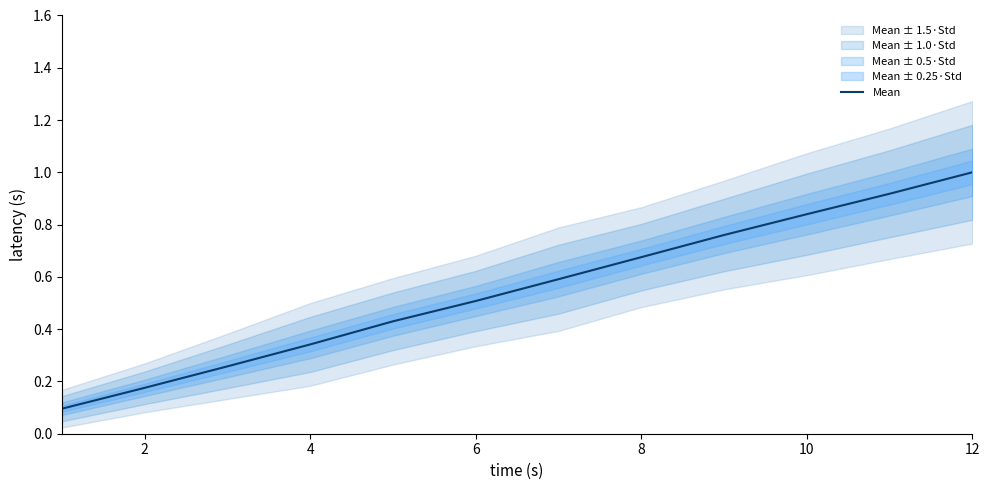

What is the maximum value for Mean?

1.0